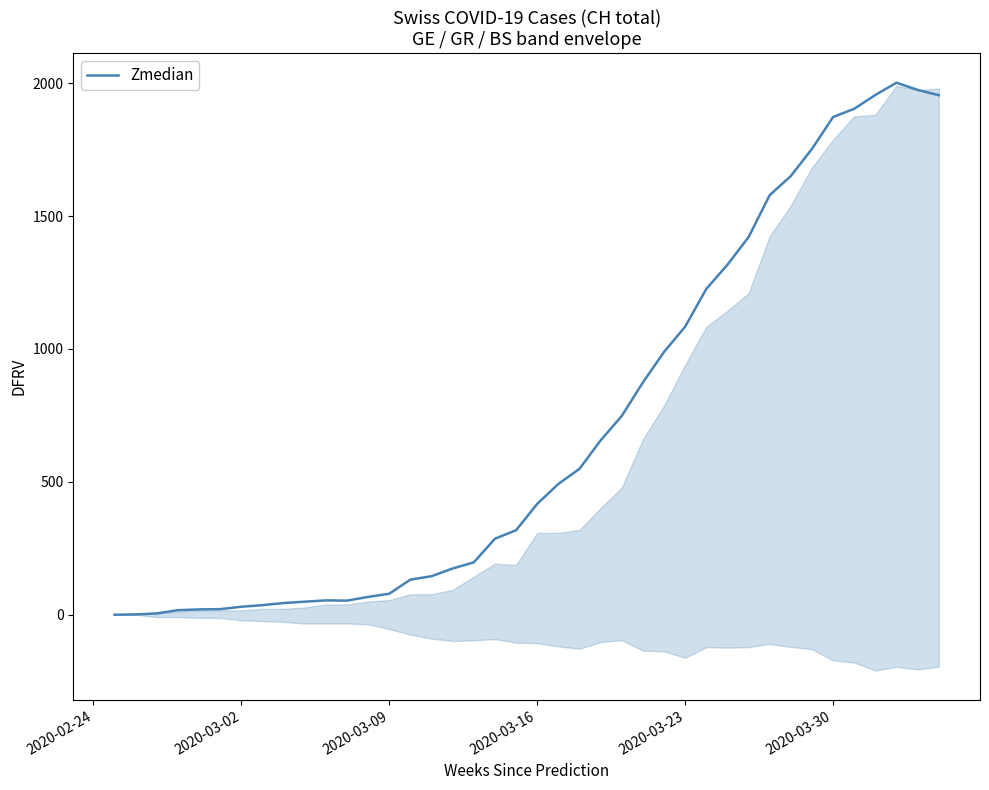

The value of Zmedian at 2020-03-23 is 1084. True or false?

True